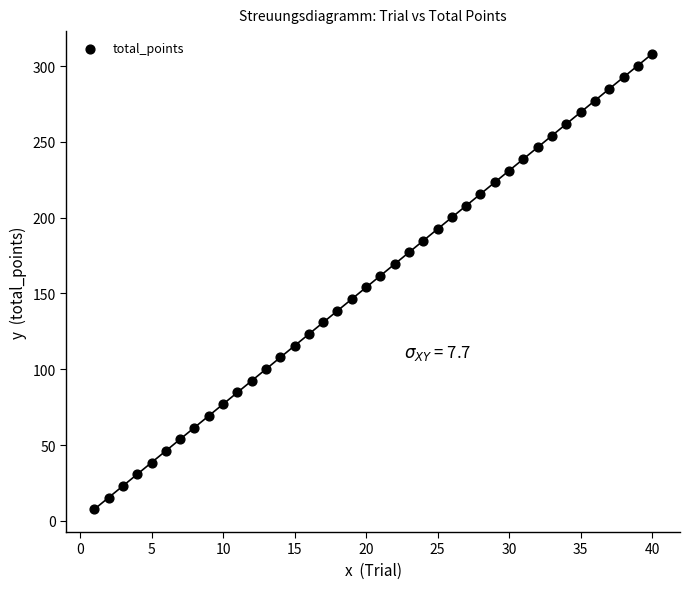

What is the range of X values (max minus min)?

39.0